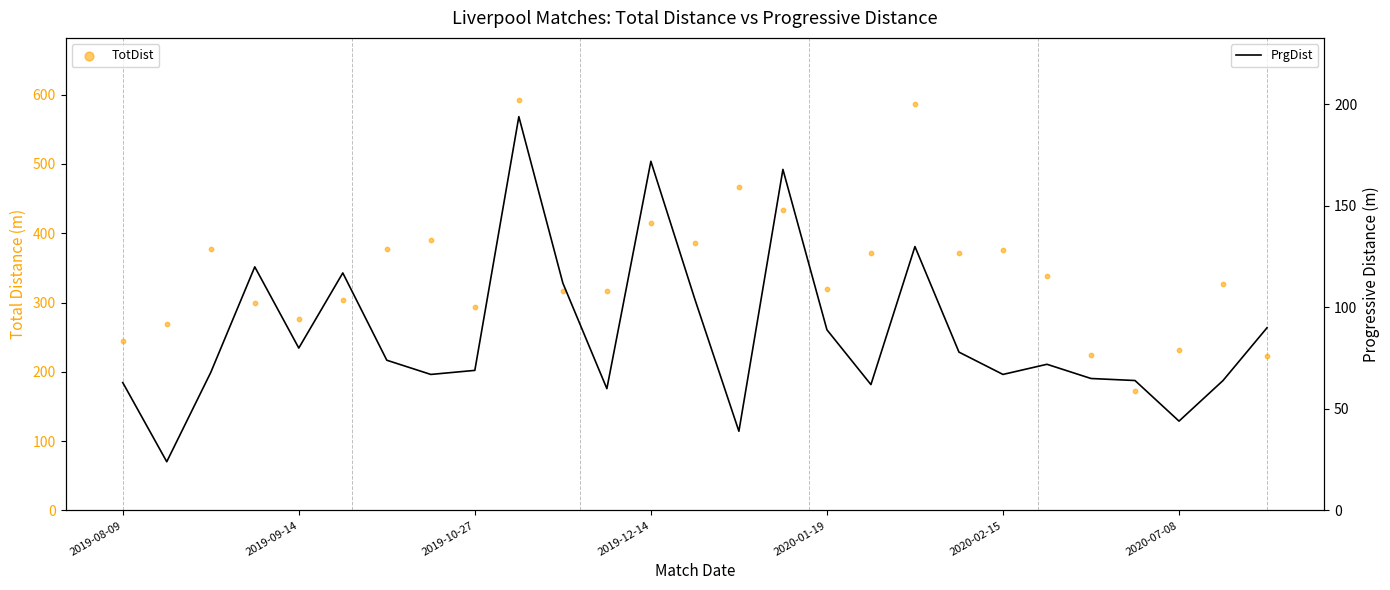

At how many categories does at least one series exceed 367?

12